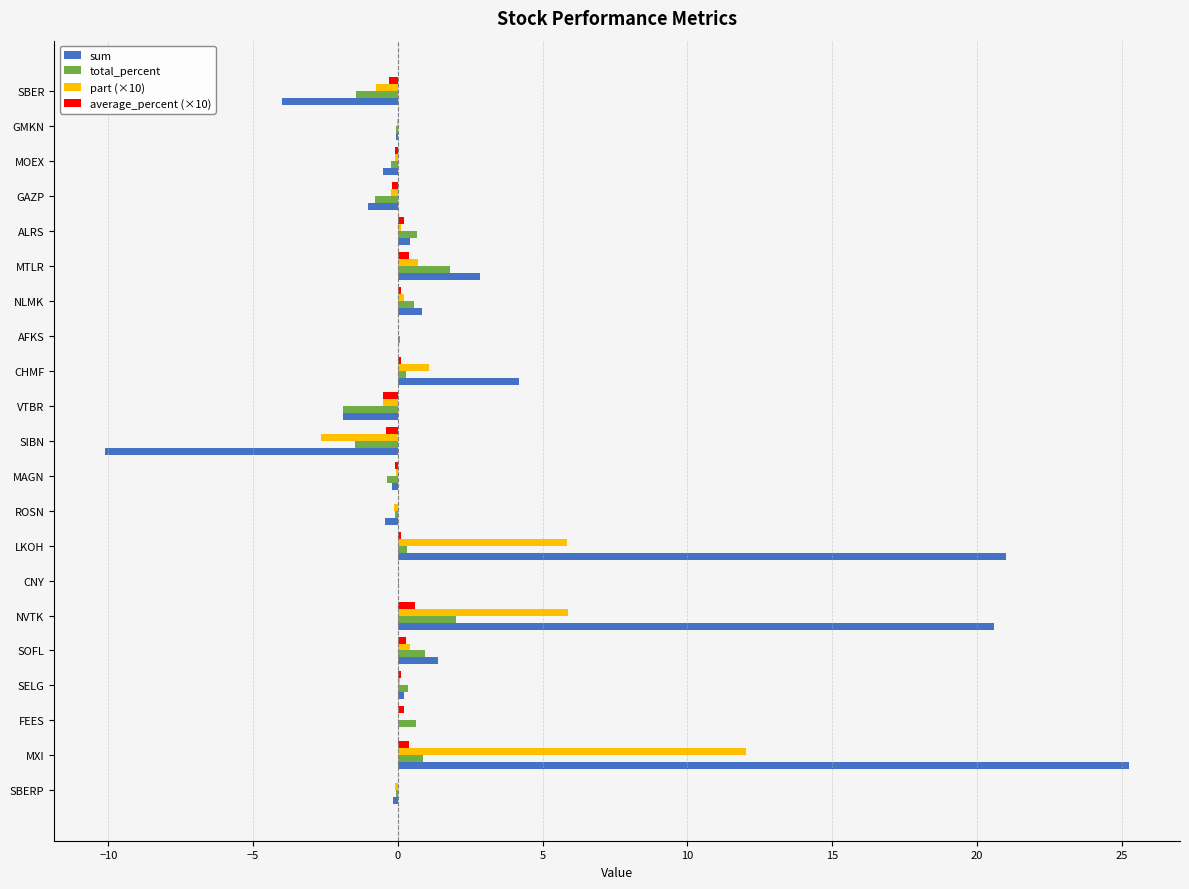

The part (×10) series shows 0.0 at CNY. True or false?

True